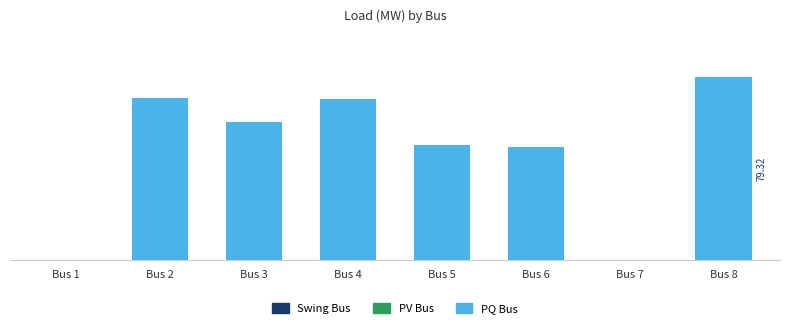

Are the bars horizontal?

No